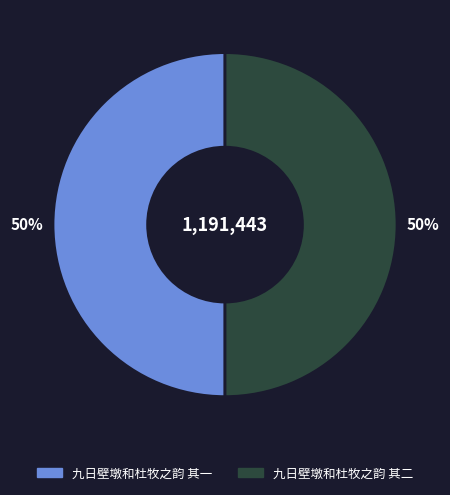

Approximately how many times larger is the value at 九日壁墩和杜牧之韵 其二 compared to 九日壁墩和杜牧之韵 其一?

1.0